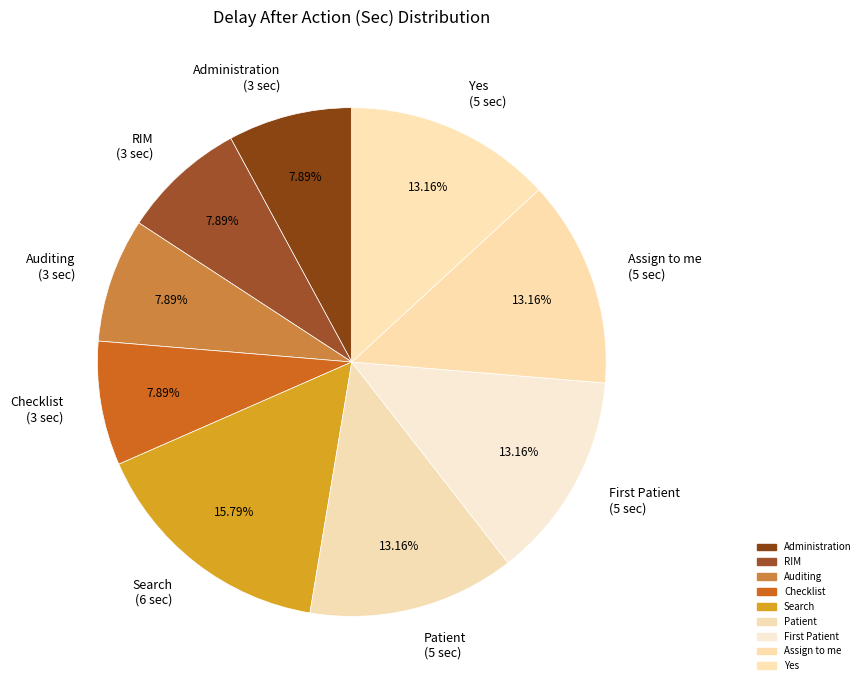

Does Administration account for over 50% of the chart?

No